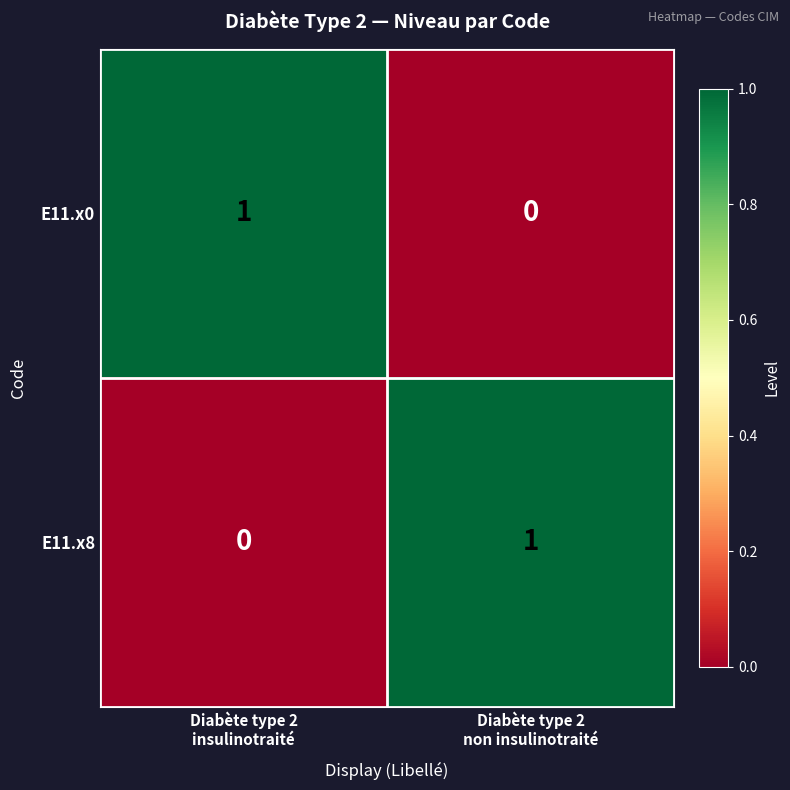

Reading left to right, transcribe all the data shown in this chart.

E11.x0: 1	0
E11.x8: 0	1